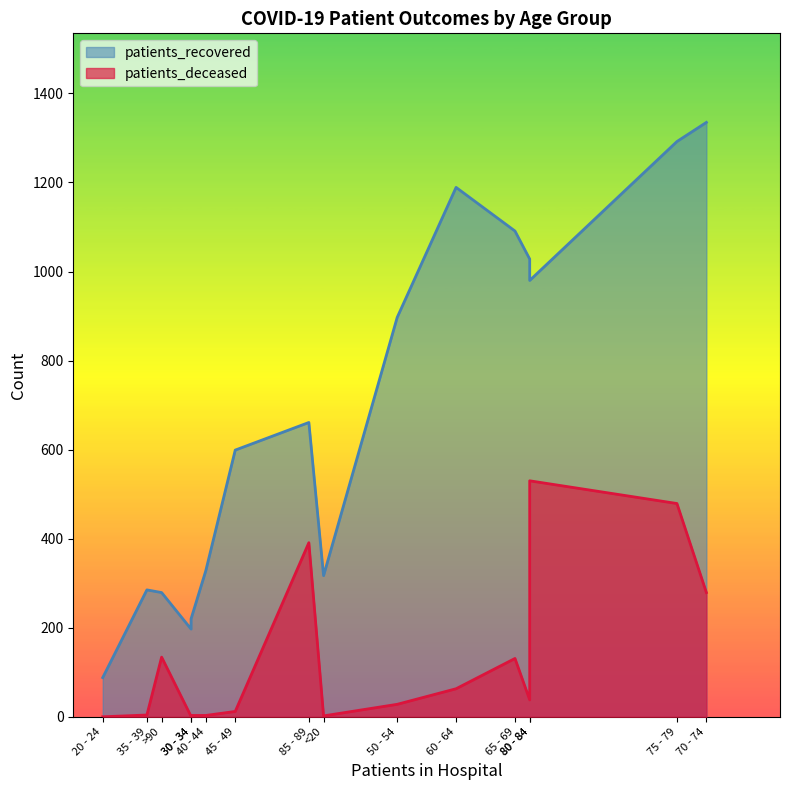

What is the average value of the patients_deceased series?

131